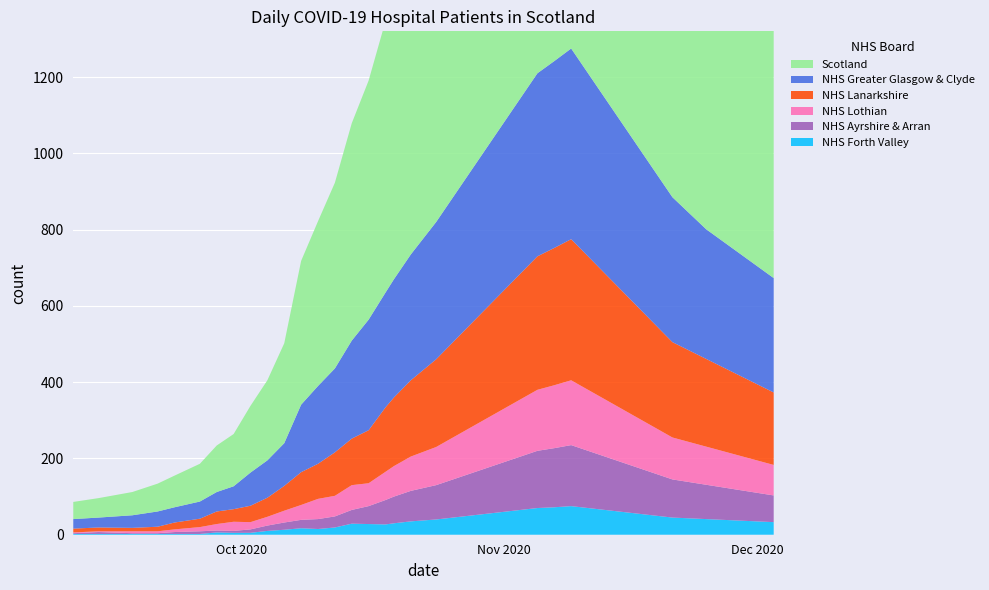

Reading right to left, extract all data points from this chart.

Scotland: 700	730	760	790	820	860	900	950	1000	1050	1100	1150	1200	1180	1150	1100	1060	1020	980	950	900	800	740	712	627	570	487	432	377	262	210	175	137	122	99	83	73	61	51	45
NHS Greater Glasgow & Clyde: 300	310	320	330	340	360	380	400	420	440	460	480	500	490	480	460	440	420	400	380	360	330	310	301	290	257	220	204	177	112	98	87	60	51	45	40	40	33	26	25
NHS Lanarkshire: 190	200	210	220	230	240	250	270	290	310	330	350	370	360	350	330	310	290	270	250	230	200	180	169	139	122	114	92	86	65	50	43	33	33	22	18	12	9	10	10
NHS Lothian: 80	85	90	95	100	105	110	120	130	140	150	160	170	165	160	150	140	130	120	110	100	90	80	74	60	65	54	53	39	31	23	19	24	17	11	7	5	5	2	2
NHS Ayrshire & Arran: 70	75	80	85	90	95	100	110	120	130	140	150	160	155	150	140	130	120	110	100	90	80	70	64	47	36	29	26	22	19	14	9	5	5	7	5	2	2	5	2
NHS Forth Valley: 33	35	37	39	41	43	45	50	55	60	65	70	75	72	70	65	60	55	50	45	40	35	30	27	28	29	19	15	17	13	10	5	5	6	2	2	2	2	2	2